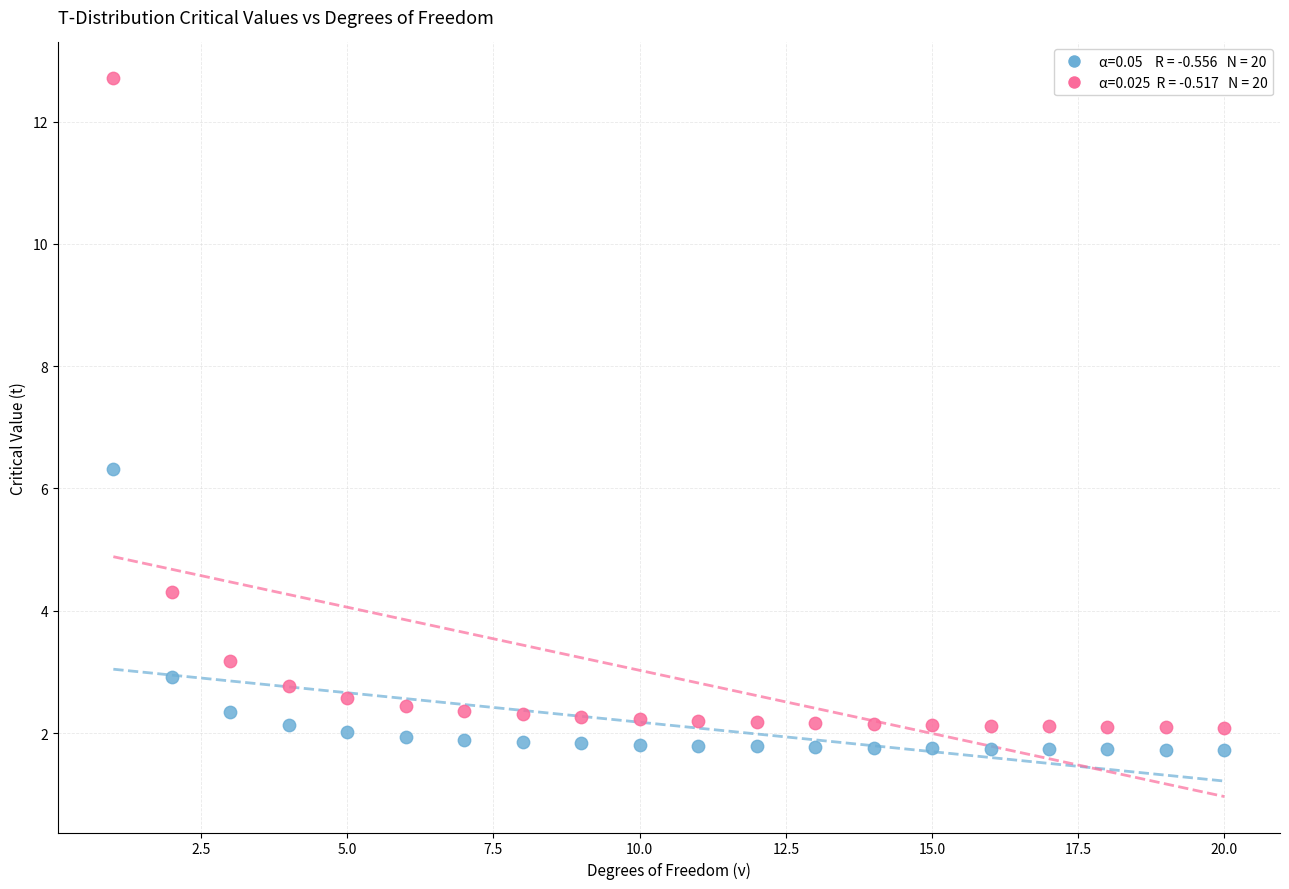

Across all data points, what is the range of X values (max minus min)?

19.0